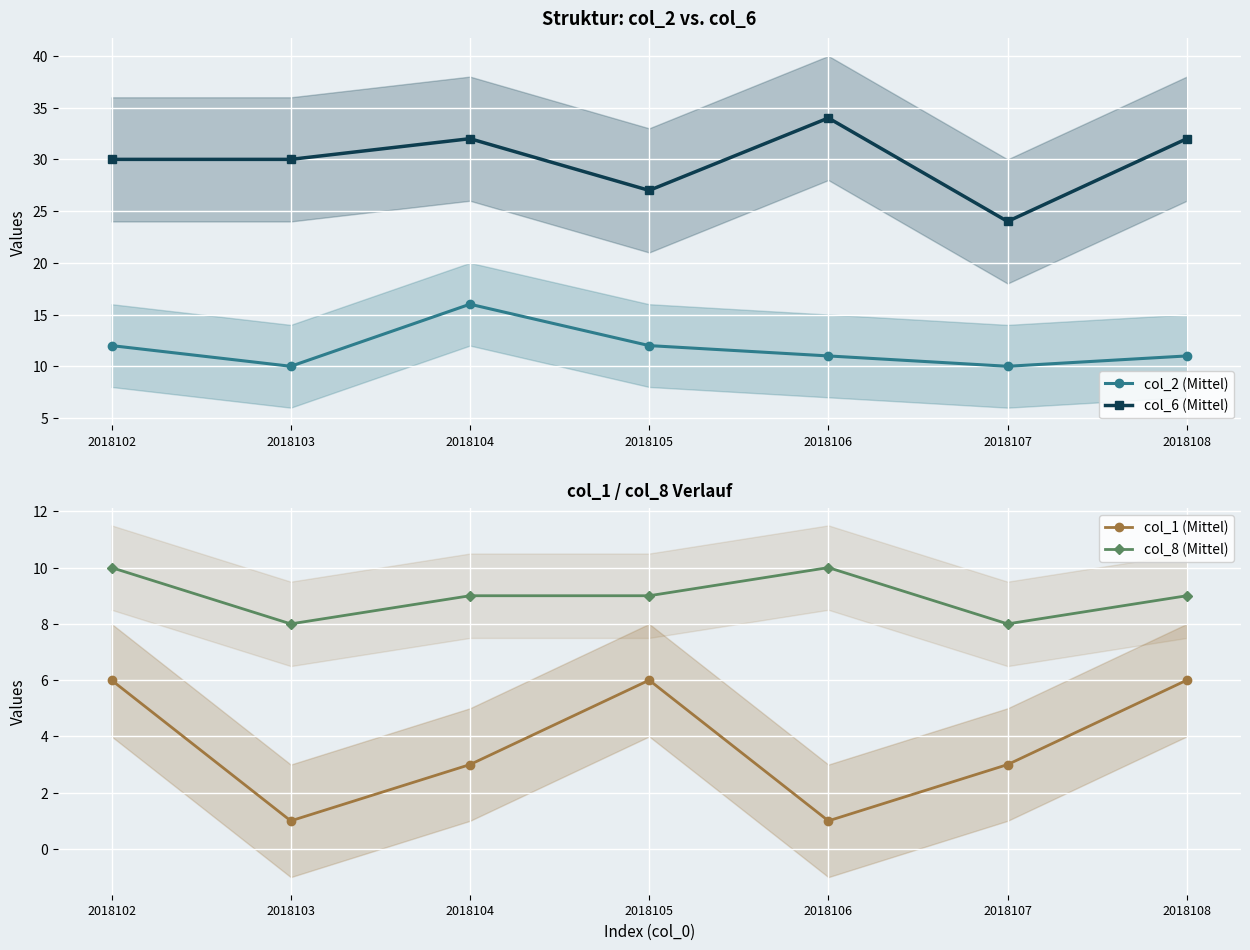

What is the difference between the highest and lowest values at 2018104?

29